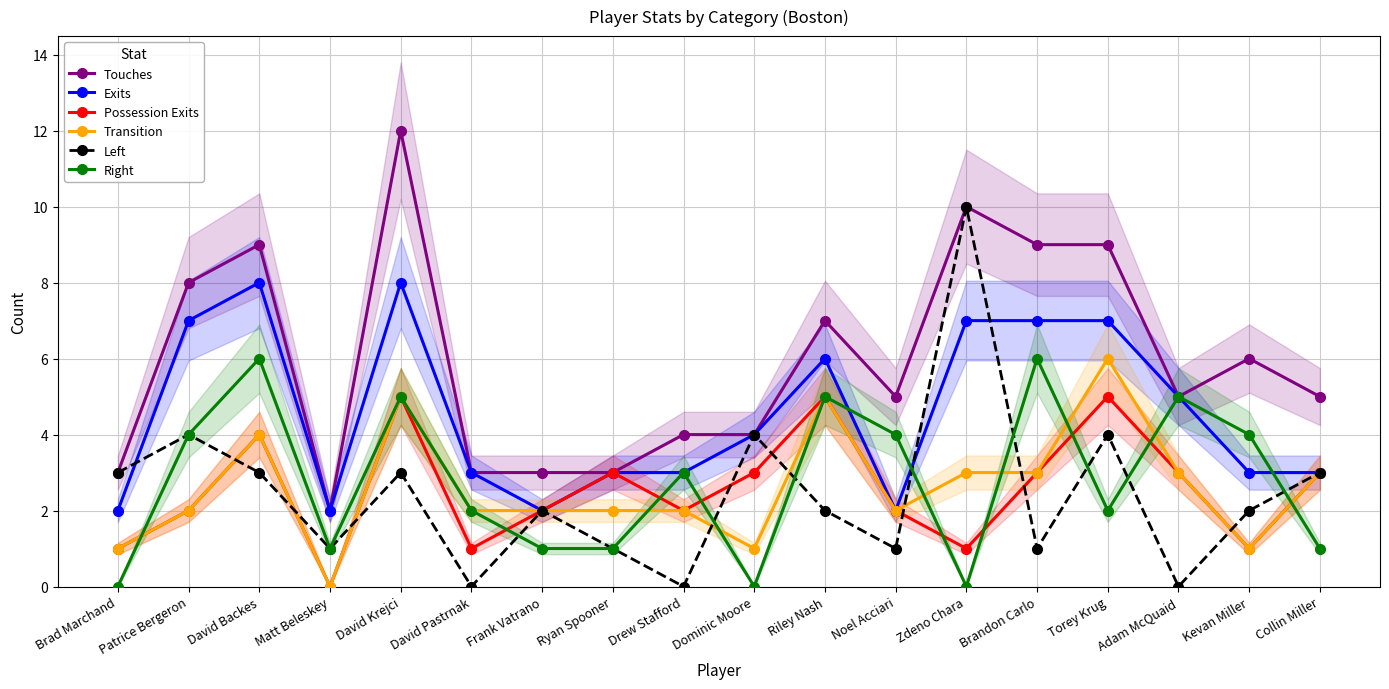

What is the label of the 14th point from the right?

David Krejci